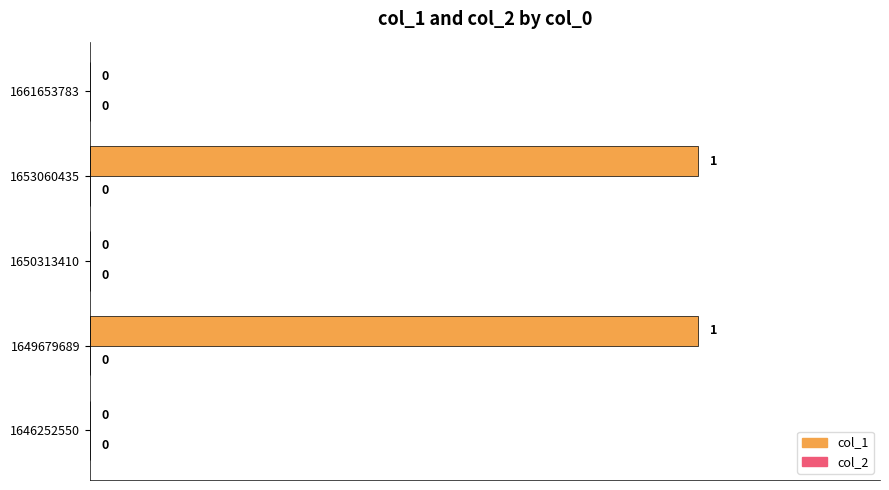

The chart shows a value of 0 at 1661653783. True or false?

True